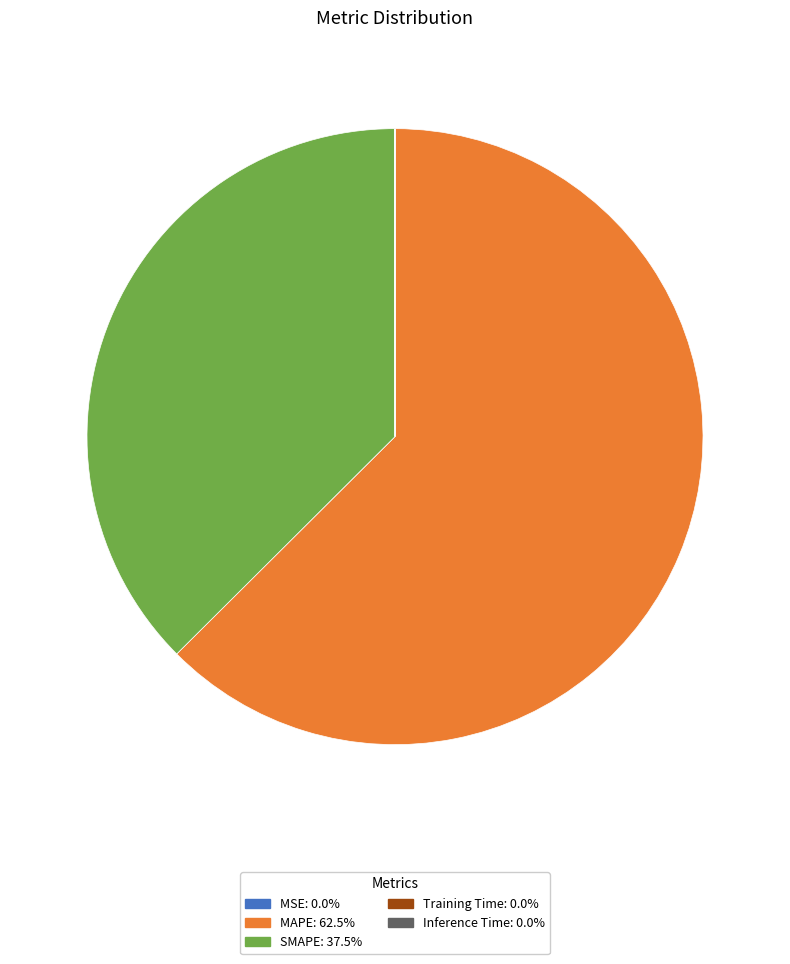

Is there a majority slice in this chart?

Yes